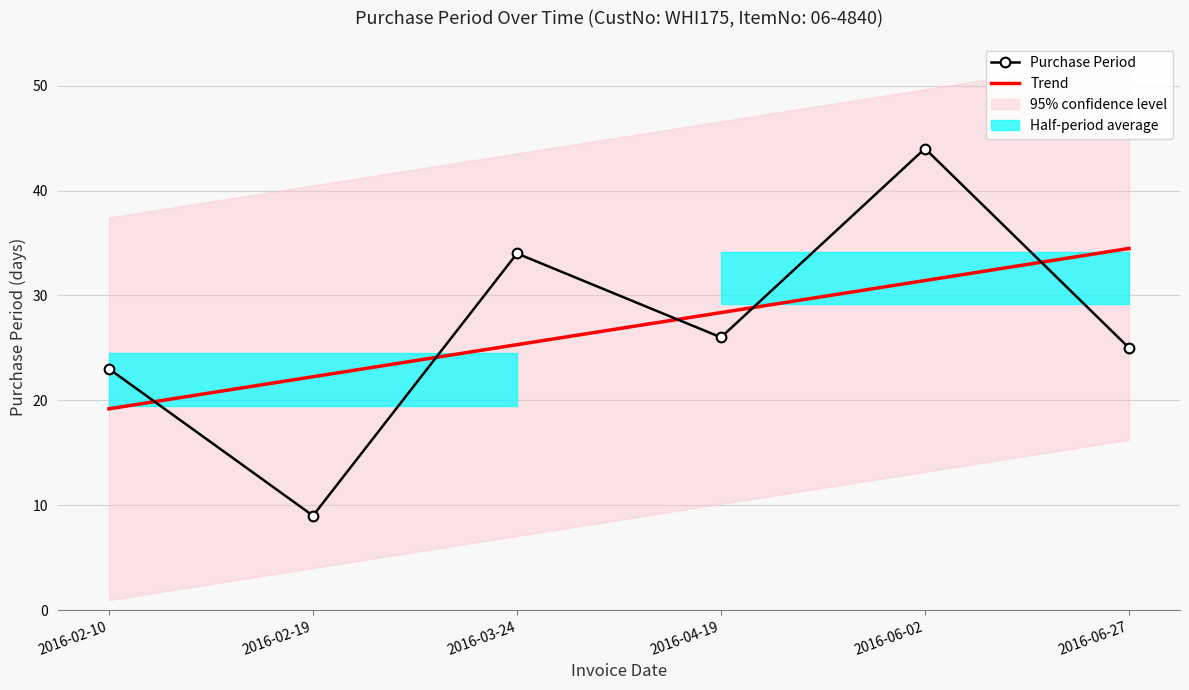

Reading left to right, transcribe all the data shown in this chart.

Purchase Period: 2016-02-10=23.0	2016-02-19=9.0	2016-03-24=34.0	2016-04-19=26.0	2016-06-02=44.0	2016-06-27=25.0
Trend: 2016-02-10=19.2	2016-02-19=22.2	2016-03-24=25.3	2016-04-19=28.4	2016-06-02=31.4	2016-06-27=34.5